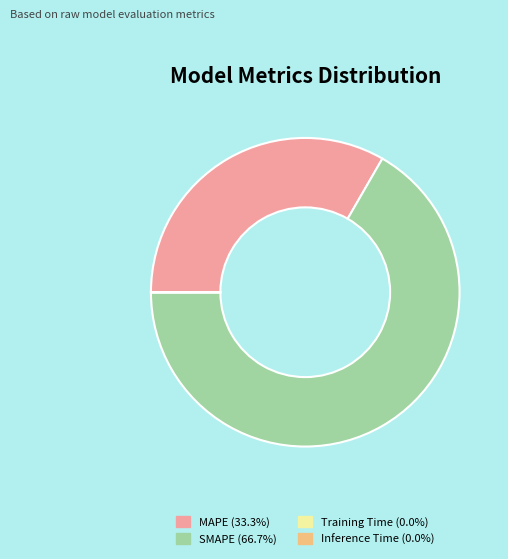

Is there any slice that represents more than half of the pie?

Yes